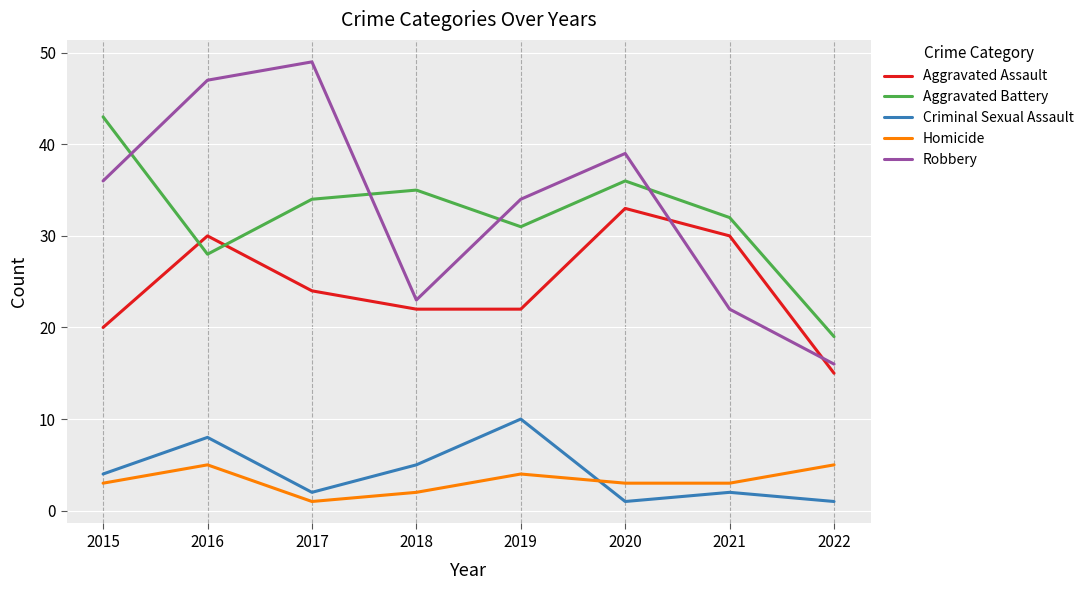

Where is Robbery nearest to the value 32?

2019